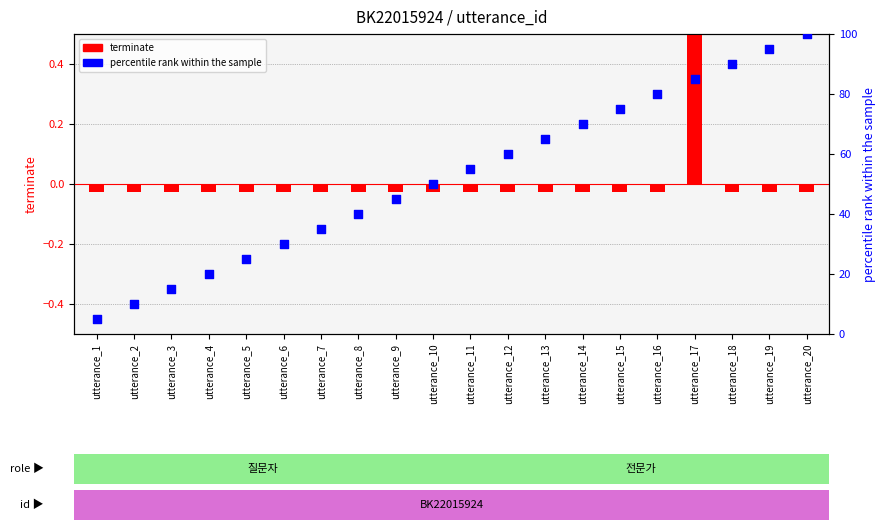

What is the total value across all series at utterance_1?

5.0